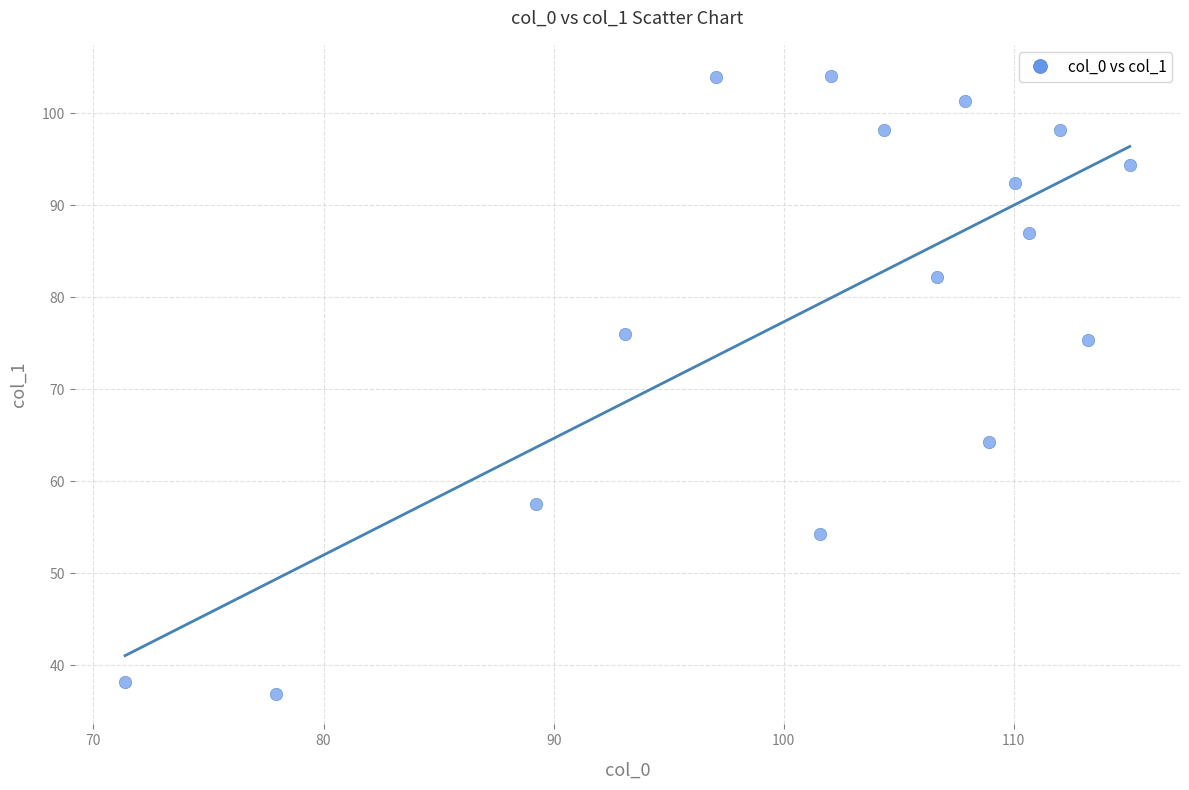

What is the range of X values (max minus min)?

43.7